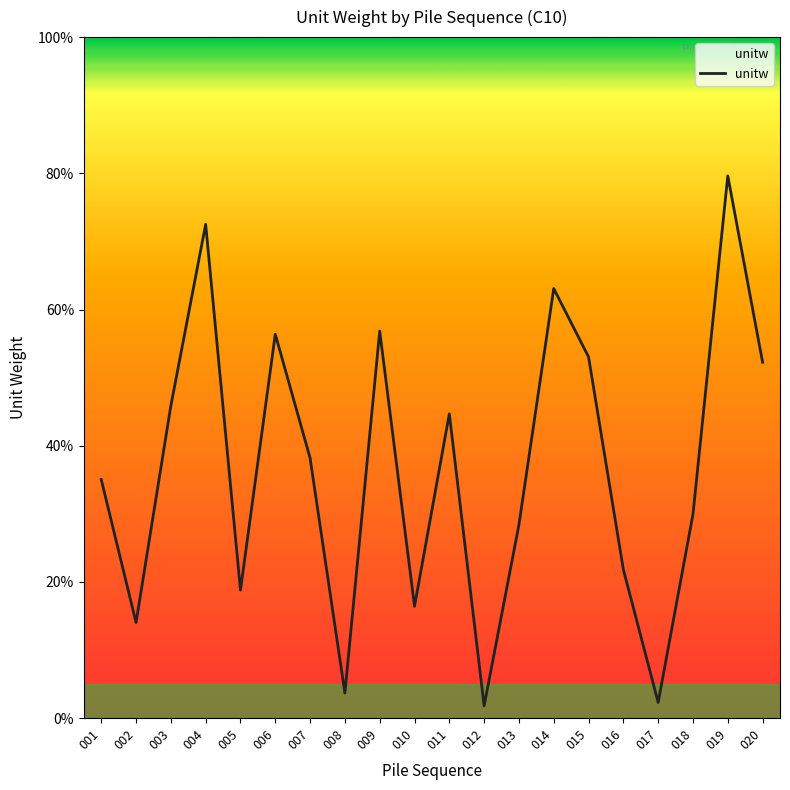

At which label is the value closest to 40?

007